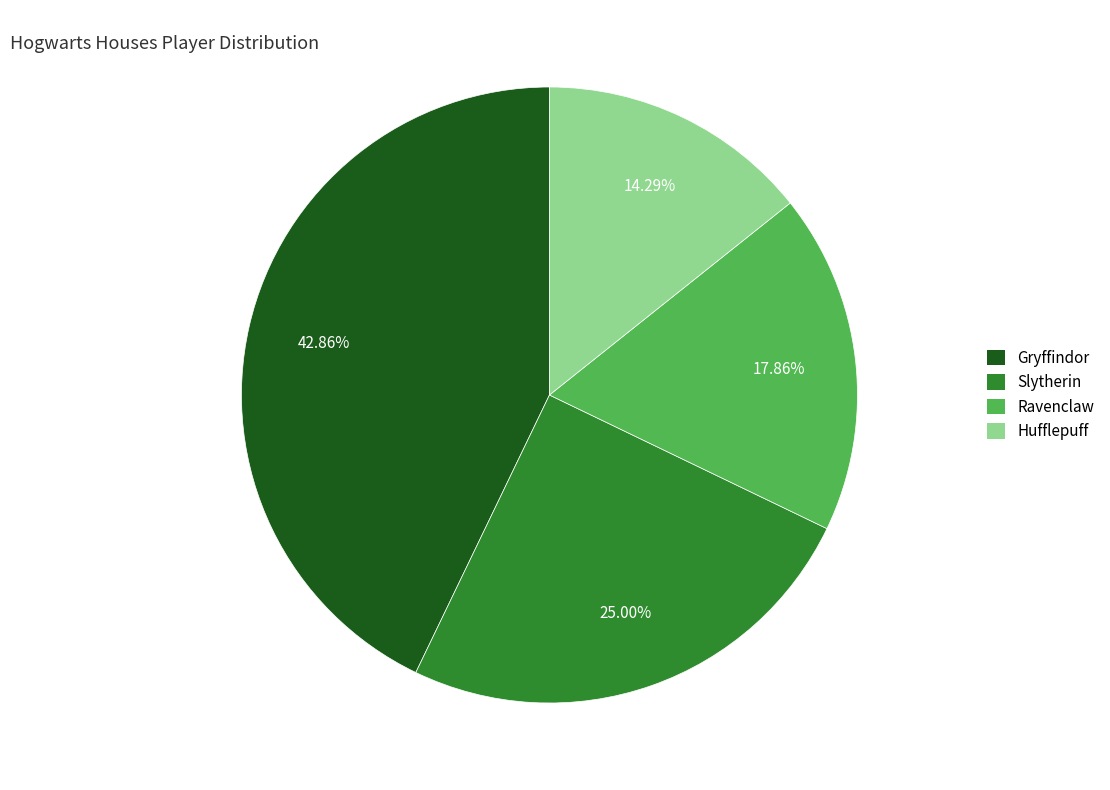

Which slice is the largest?

Gryffindor